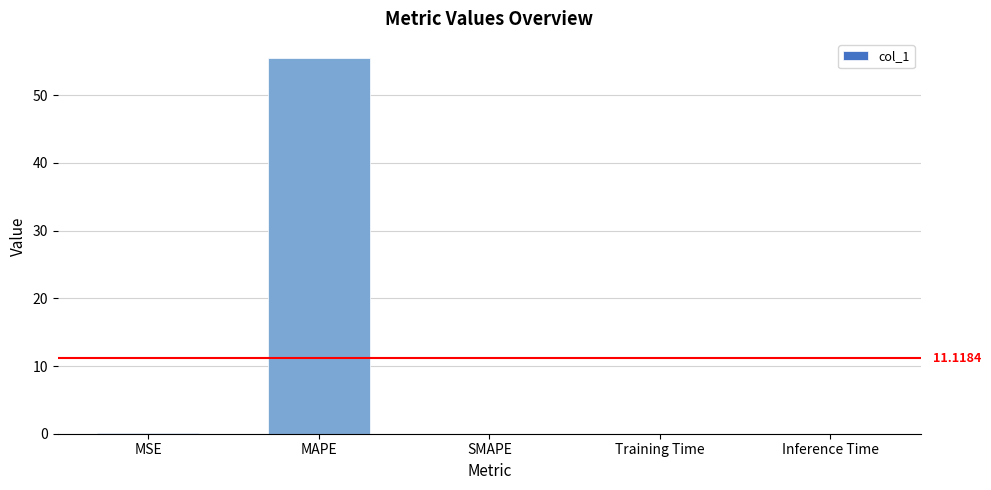

Is it true that the value at Training Time is 0.0?

True